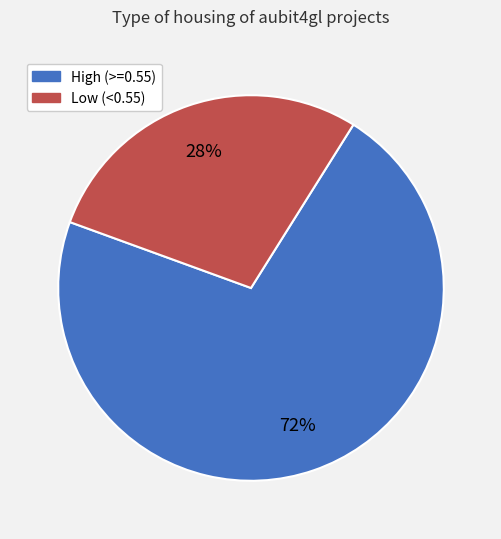

Is there any slice that represents more than half of the pie?

Yes